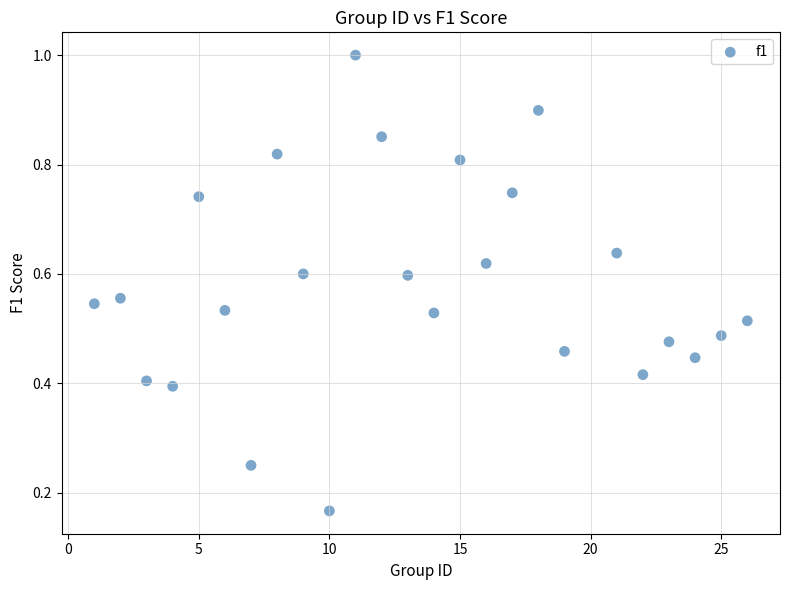

What is the range of X values (max minus min)?

25.0